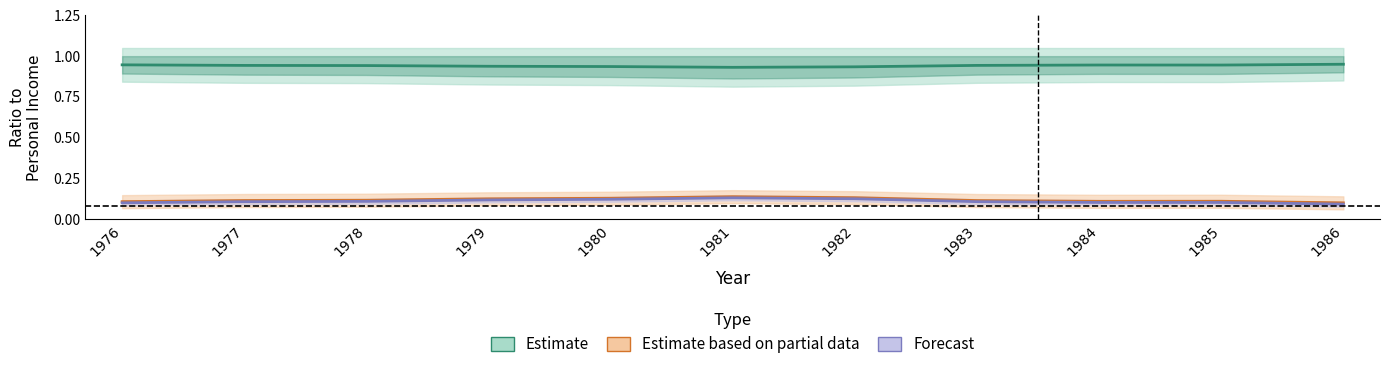

The value of Estimate based on partial data at 1978 is 0.1. True or false?

True